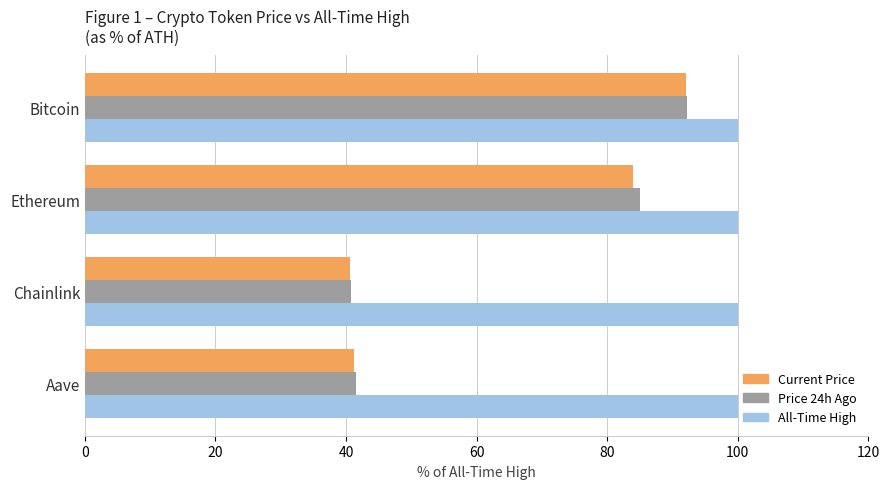

At which category is the sum across all series the highest?

Bitcoin